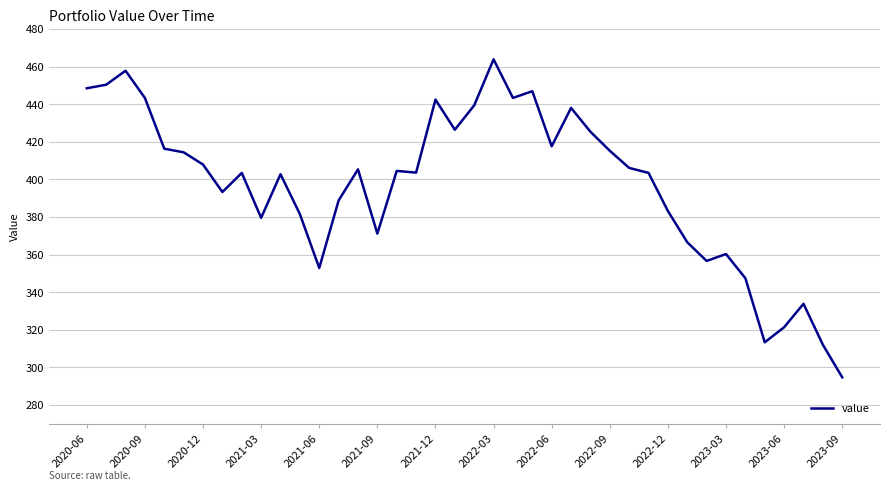

What is the difference between the maximum and minimum values?

169.2